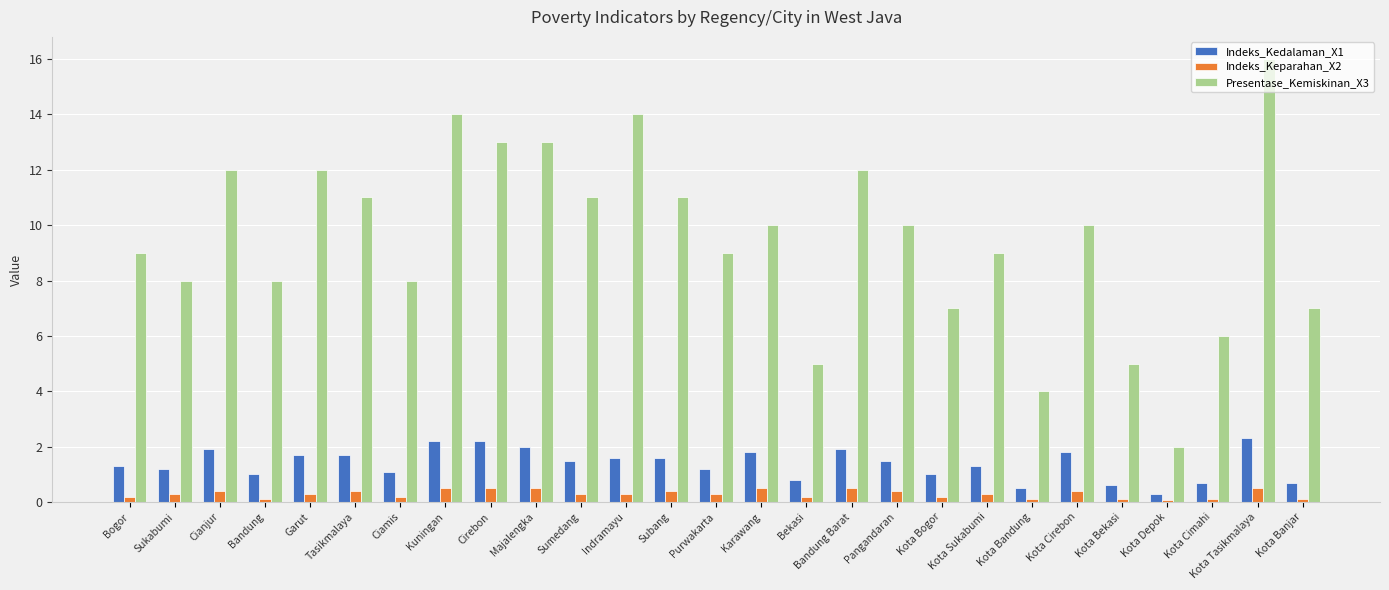

List the series in order of their peak value, highest first.

Presentase_Kemiskinan_X3, Indeks_Kedalaman_X1, Indeks_Keparahan_X2